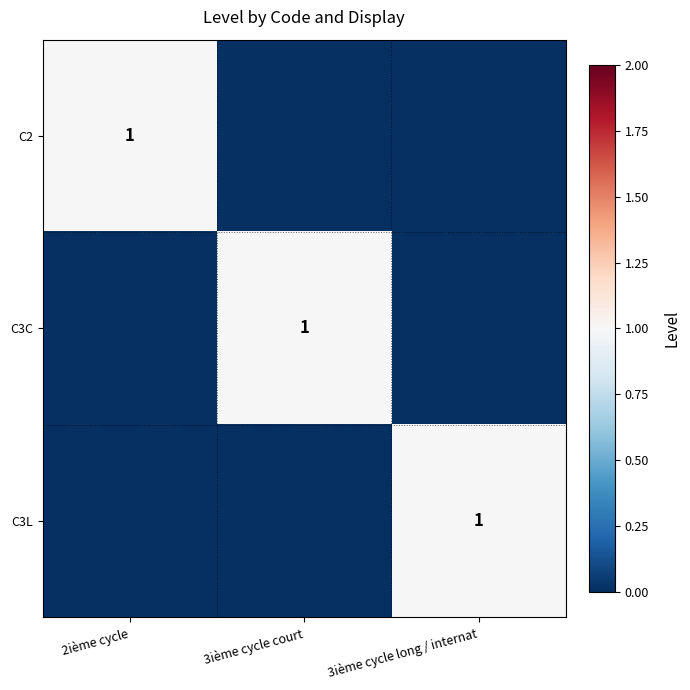

The value of C3C at 3ième cycle court is 1. True or false?

True